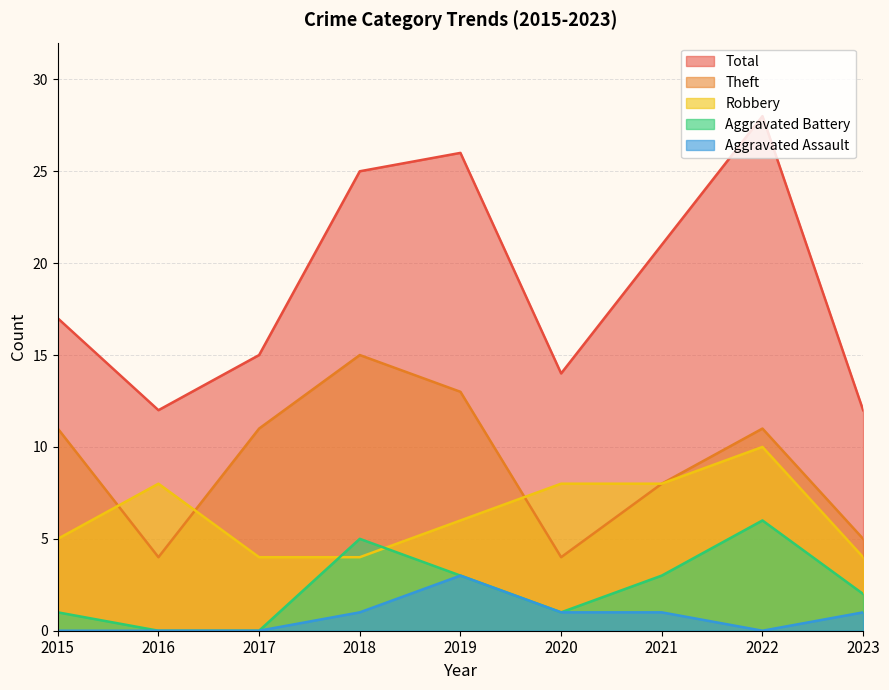

What is the total value across all series at 2015?

34